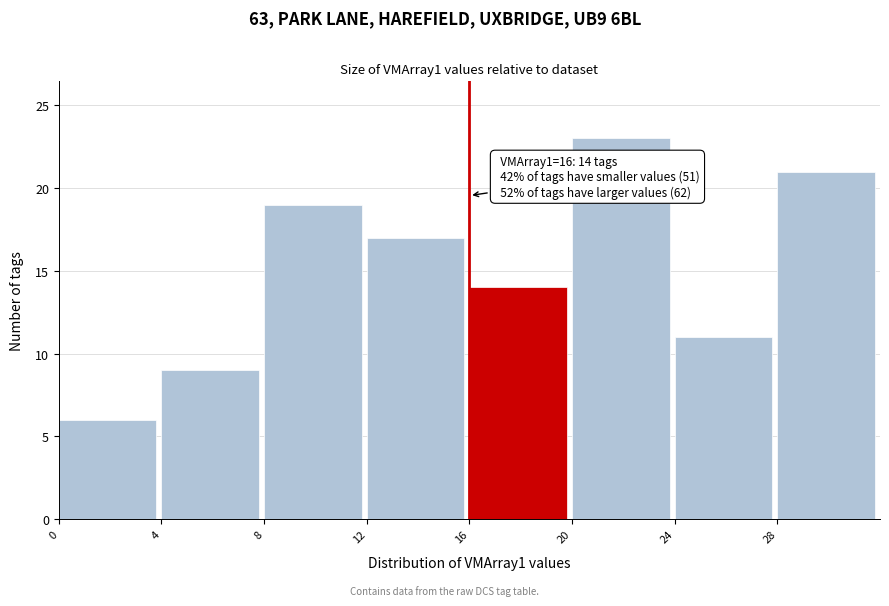

Which range on the x-axis has the tallest bar?

20 to 24